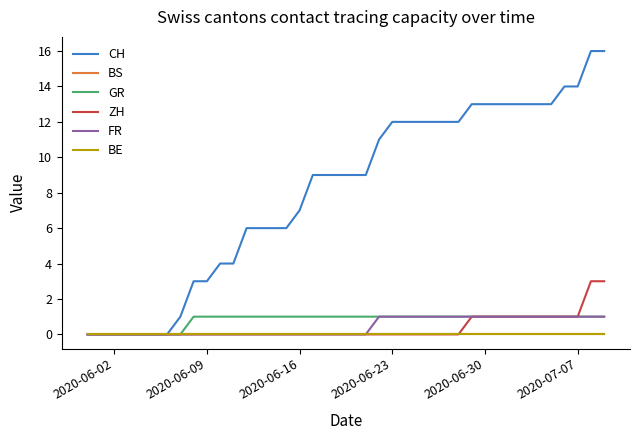

True or false: FR has more than 2 points higher than both neighbors.

False